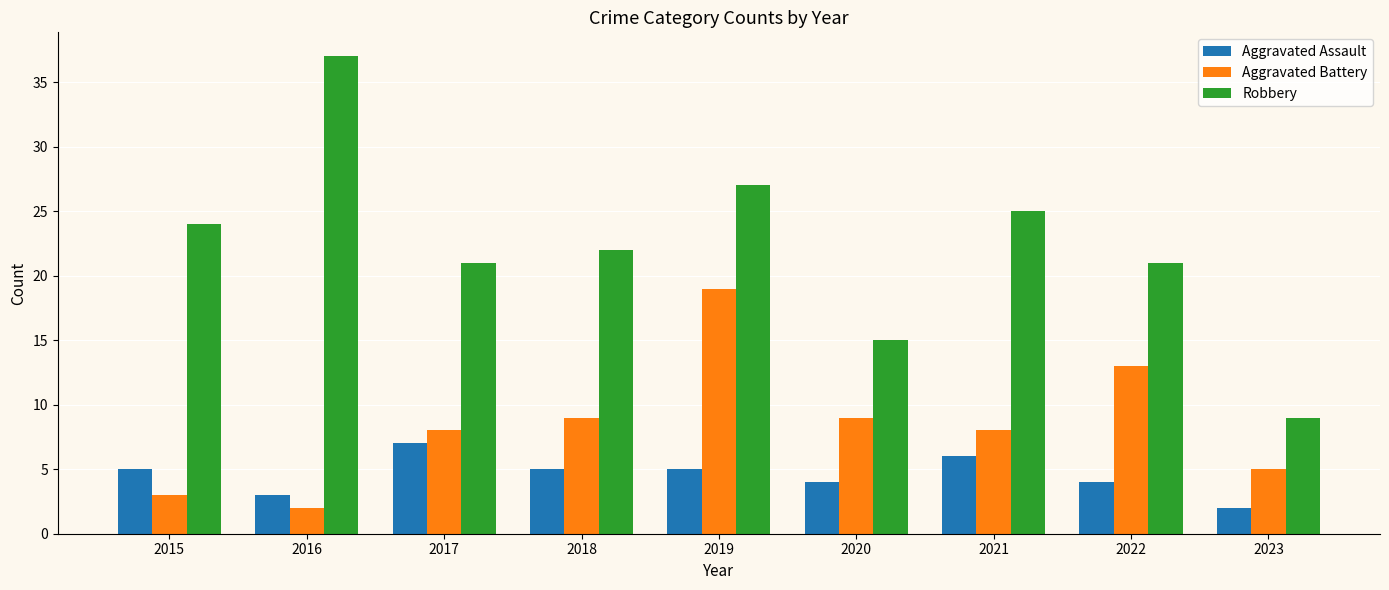

Reading right to left, what are all the values shown in this chart?

Aggravated Assault: 2023=2	2022=4	2021=6	2020=4	2019=5	2018=5	2017=7	2016=3	2015=5
Aggravated Battery: 2023=5	2022=13	2021=8	2020=9	2019=19	2018=9	2017=8	2016=2	2015=3
Robbery: 2023=9	2022=21	2021=25	2020=15	2019=27	2018=22	2017=21	2016=37	2015=24